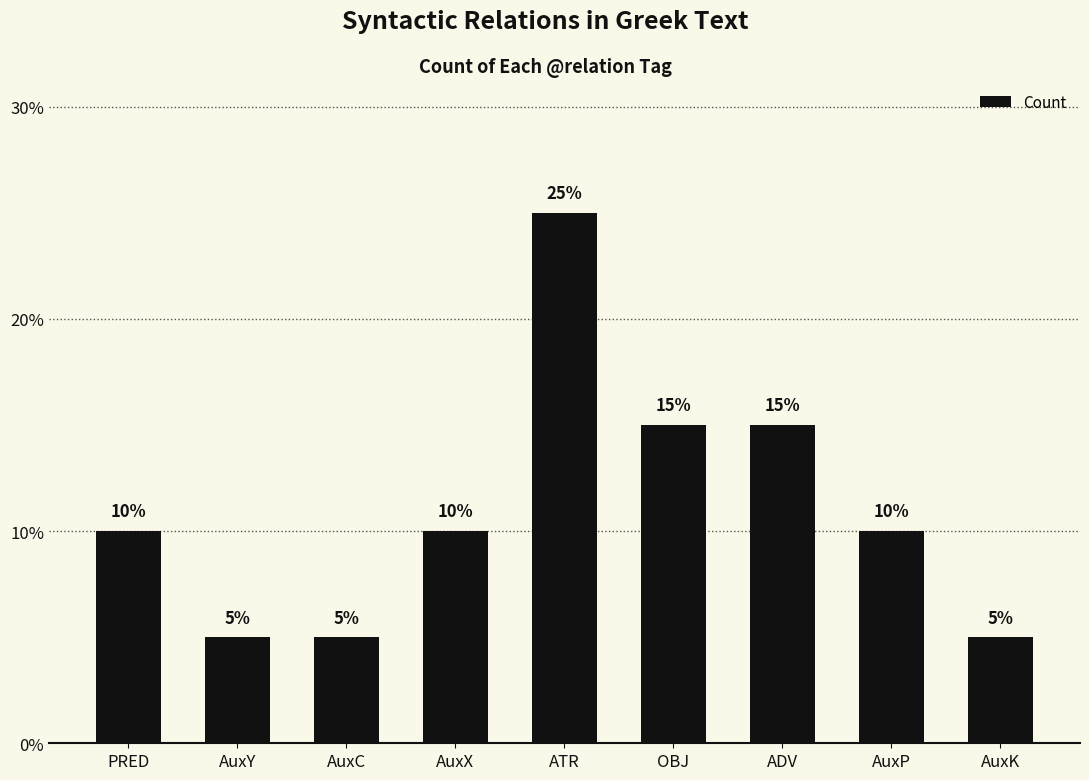

What is the label of the 4th bar from the left?

AuxX